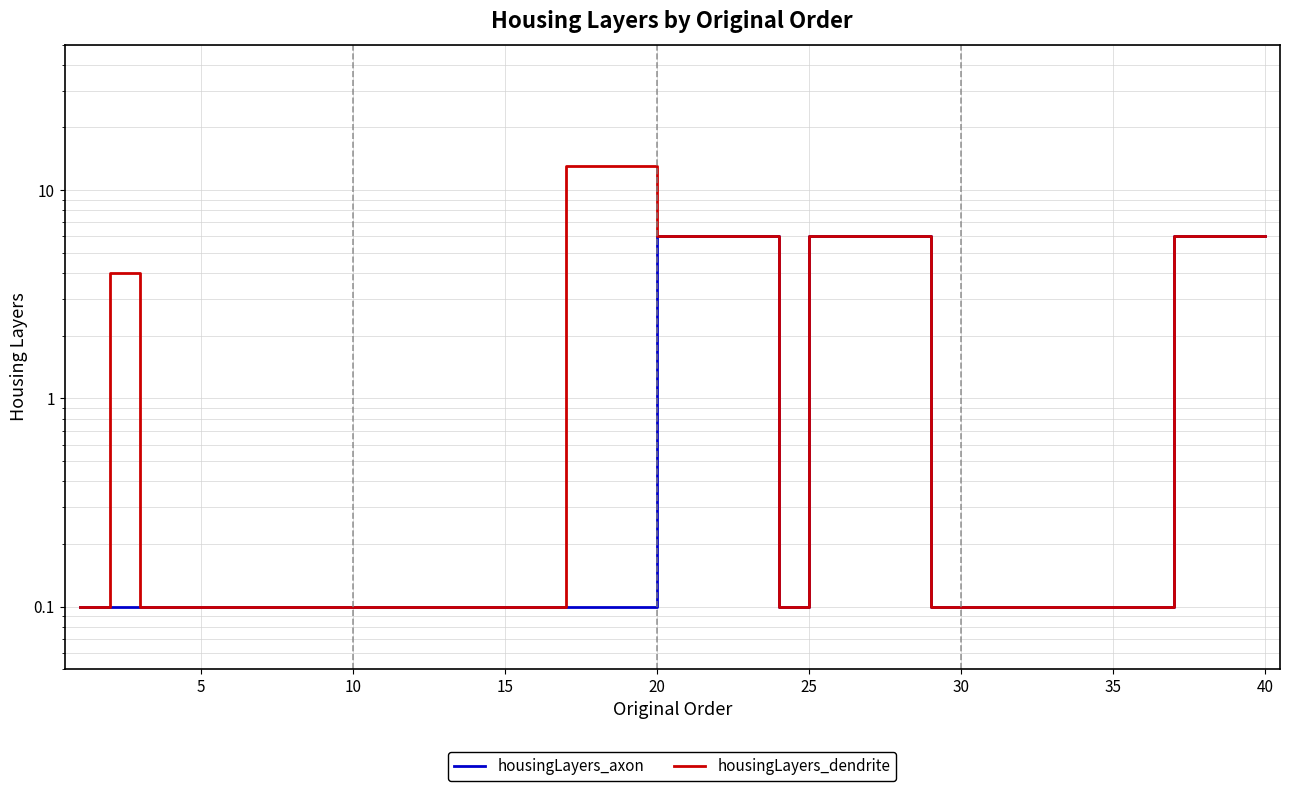

What is the lowest value of the housingLayers_dendrite series?

0.1